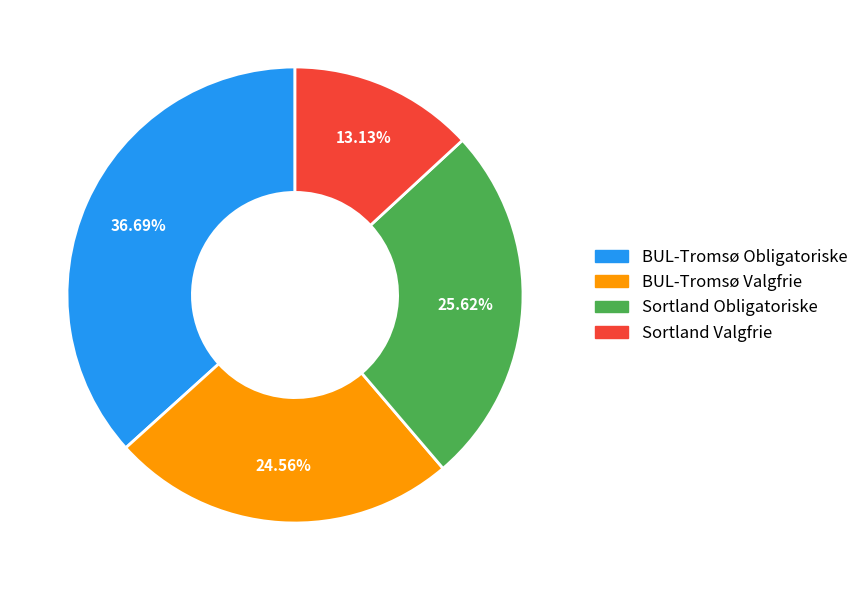

Is there a majority slice in this chart?

No